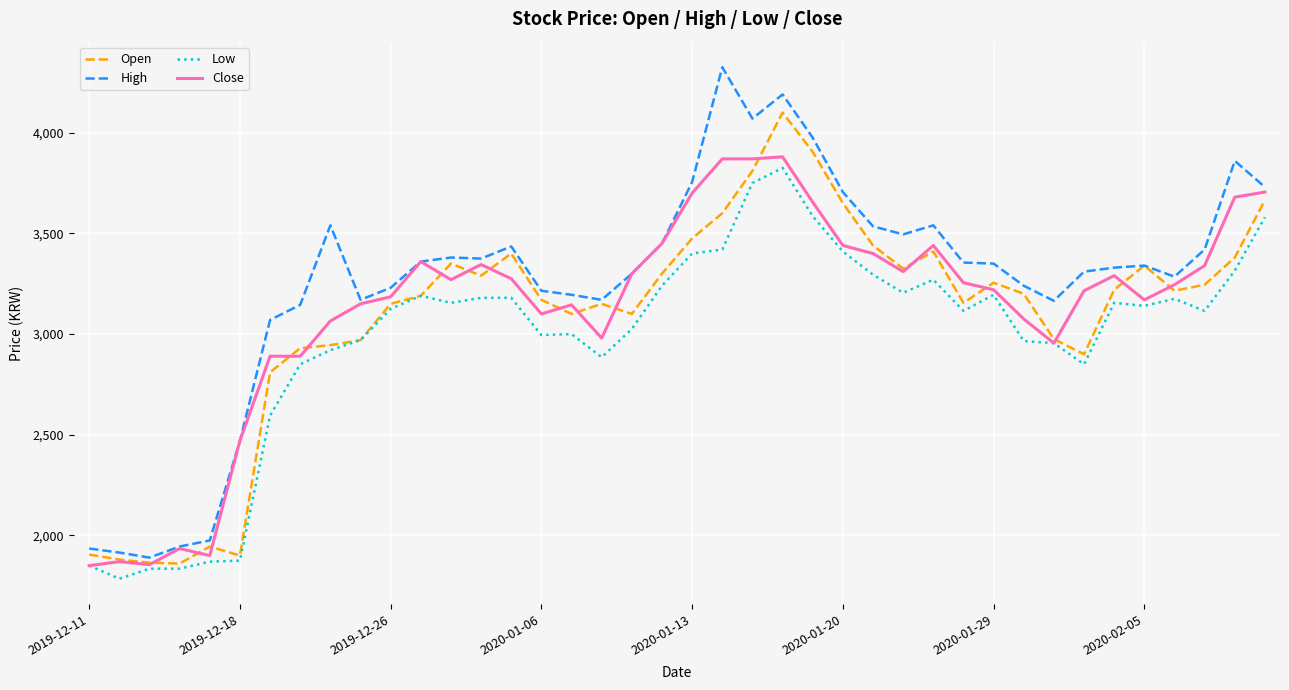

Which series has the largest total across all categories?

High